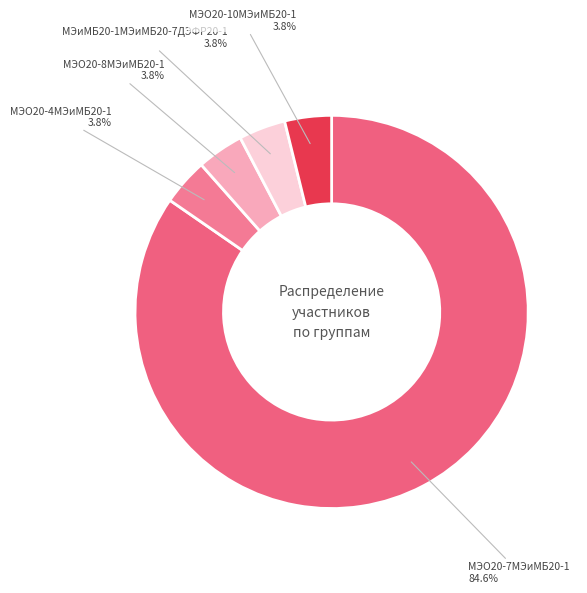

How many segments does this pie chart have?

5